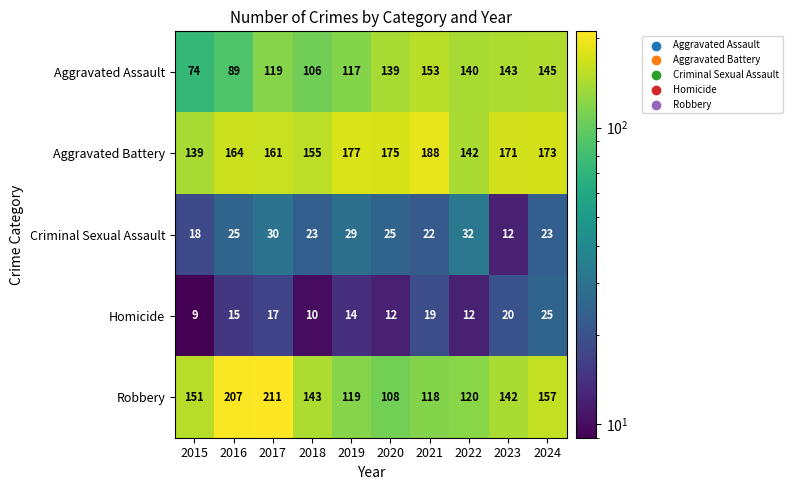

Rank the series at 2020 from highest to lowest value.

Aggravated Battery, Aggravated Assault, Robbery, Criminal Sexual Assault, Homicide